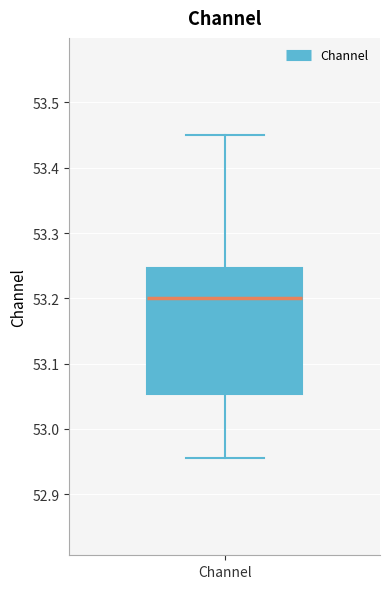

Where does the lower whisker of the box for Channel end on the y-axis? The values are not printed on the chart, so give them approximately, as read against the axis.

52.96